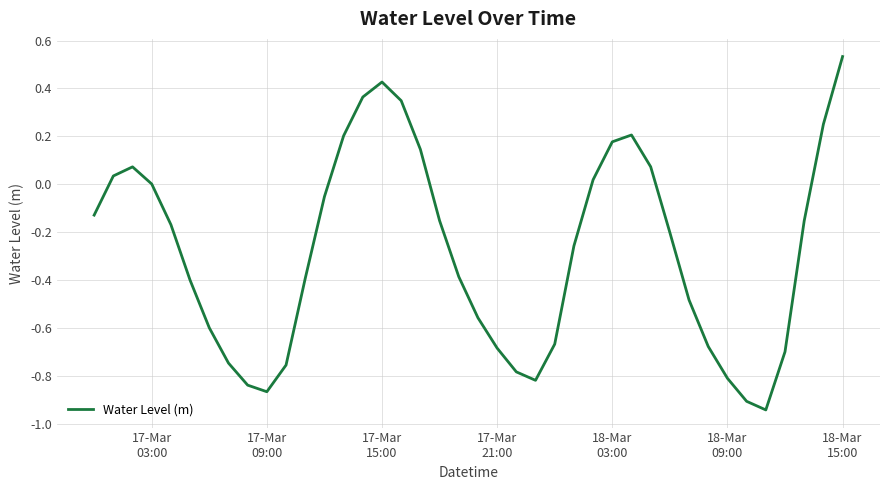

Does the chart display data point markers on the line(s)?

No